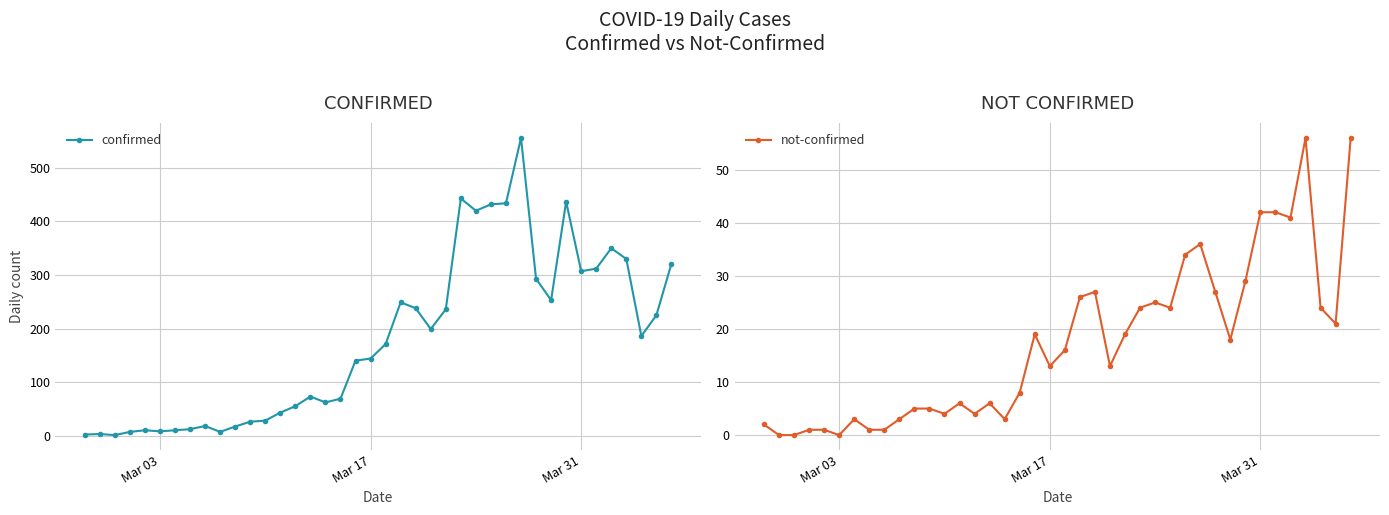

Rank the series by their maximum value, from highest to lowest.

confirmed, not-confirmed